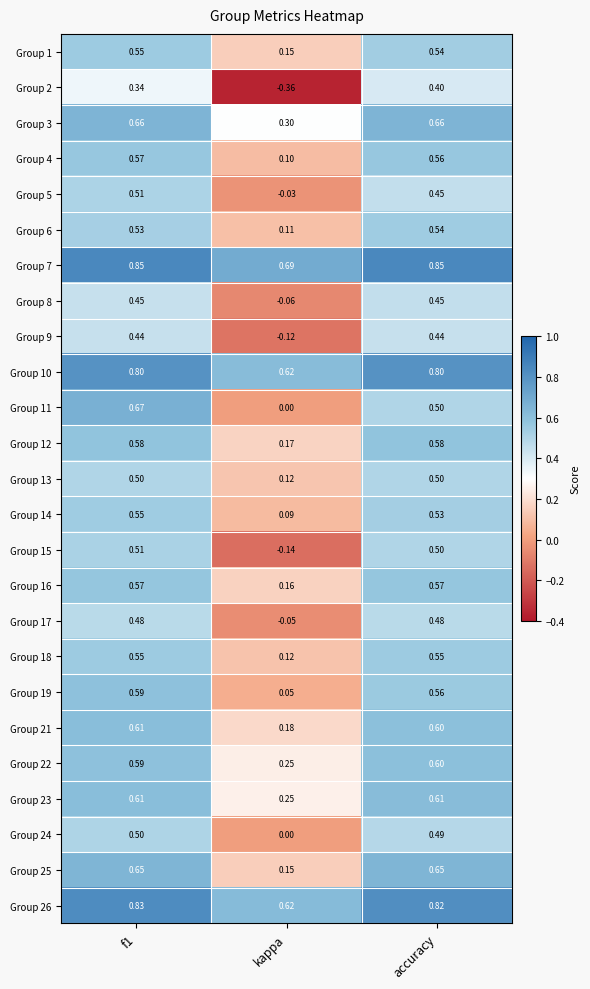

Which category has the lowest value in the Group 14 series?

kappa